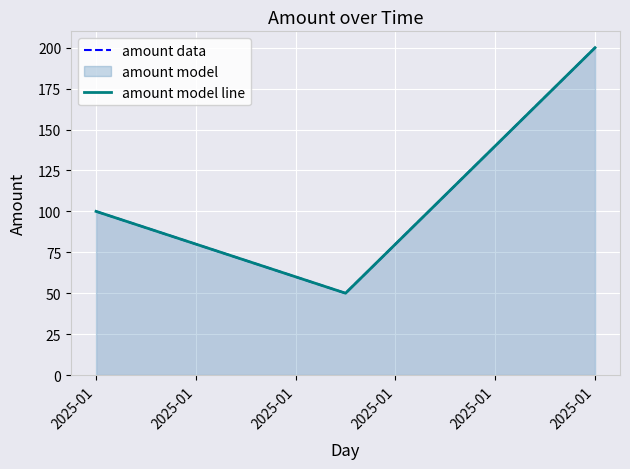

What is the sum of the amount data values at 2025-01 and 2025-01?

250